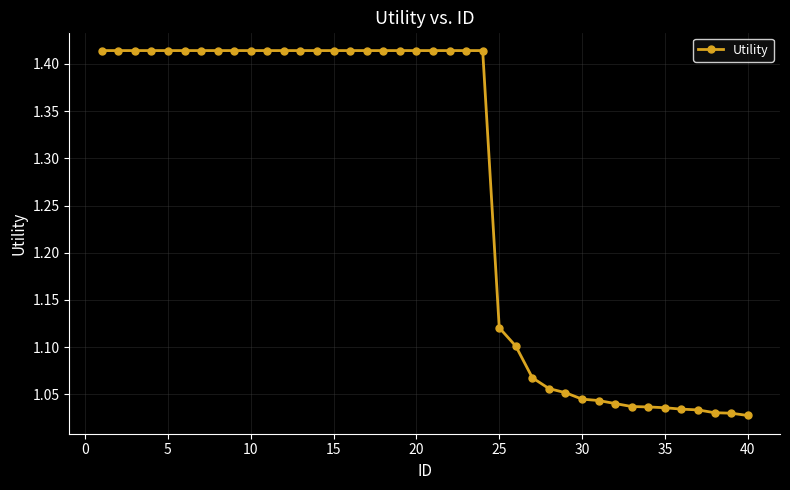

What is the difference between the second highest and second lowest values?

0.4